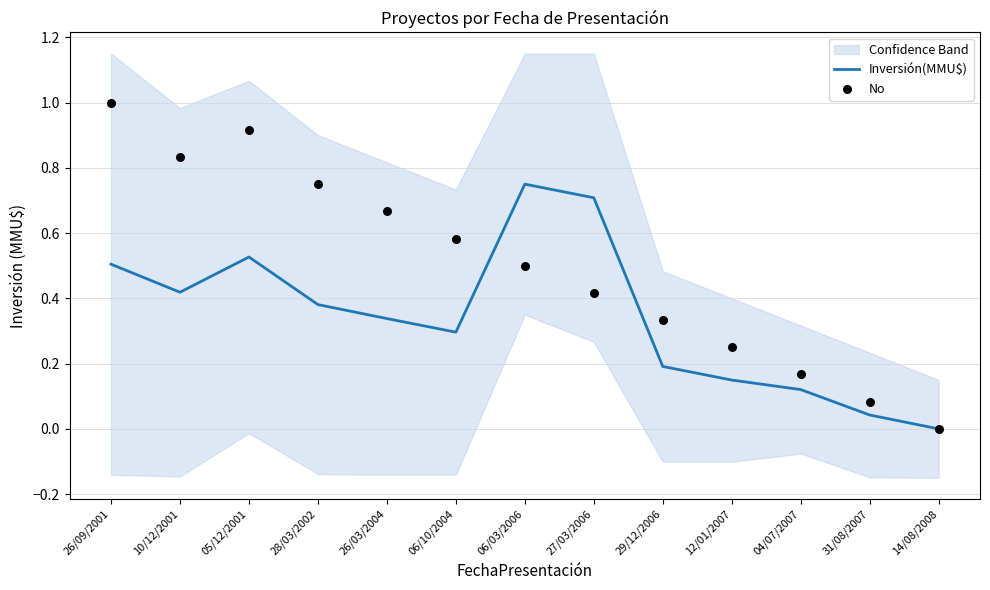

Which series has the widest spread of Y values?

No